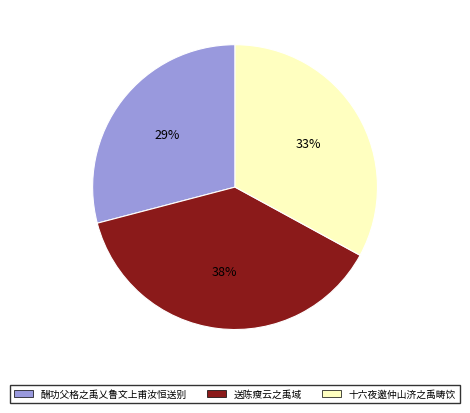

Which category has the biggest portion of the pie?

送陈瘦云之禹域